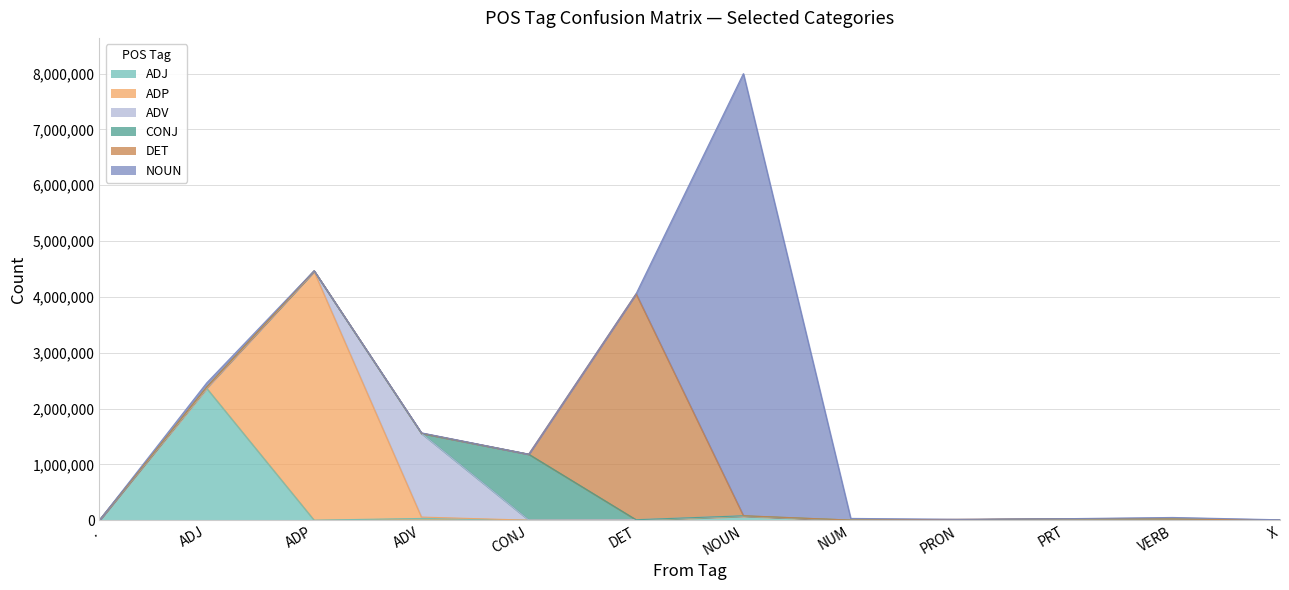

What is the average value of the ADJ series?

207189